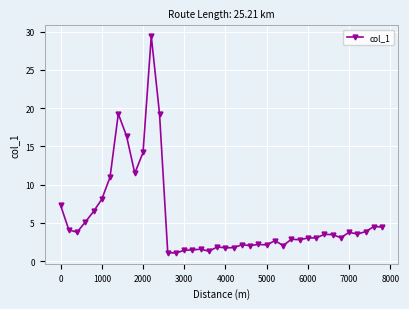

What is the greatest value displayed?

29.4